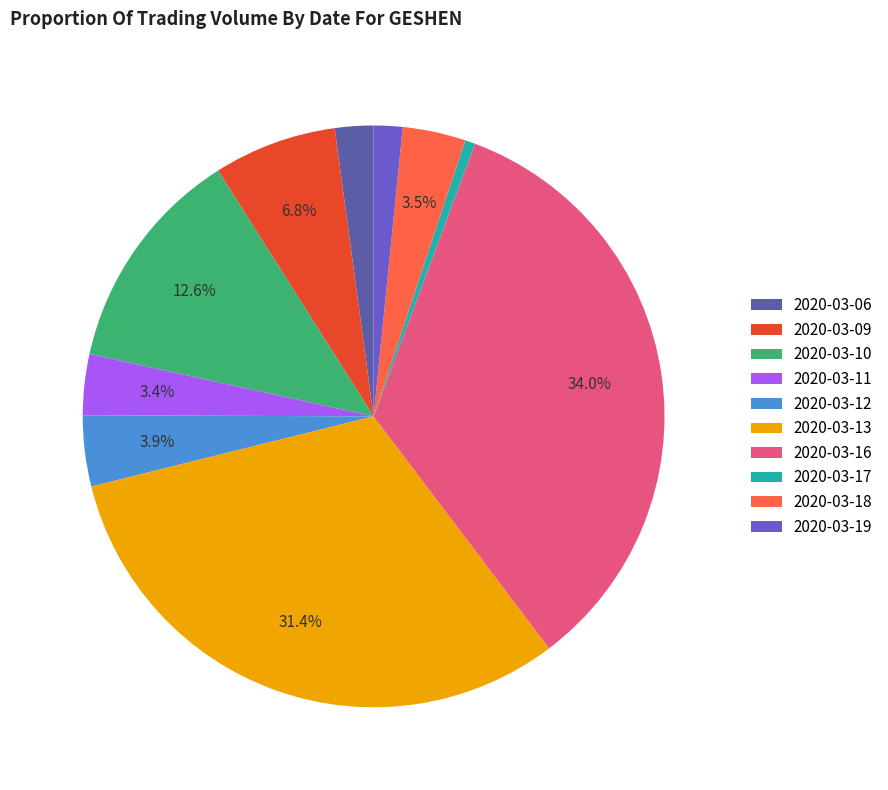

Does 2020-03-17 represent more than half of the total?

No